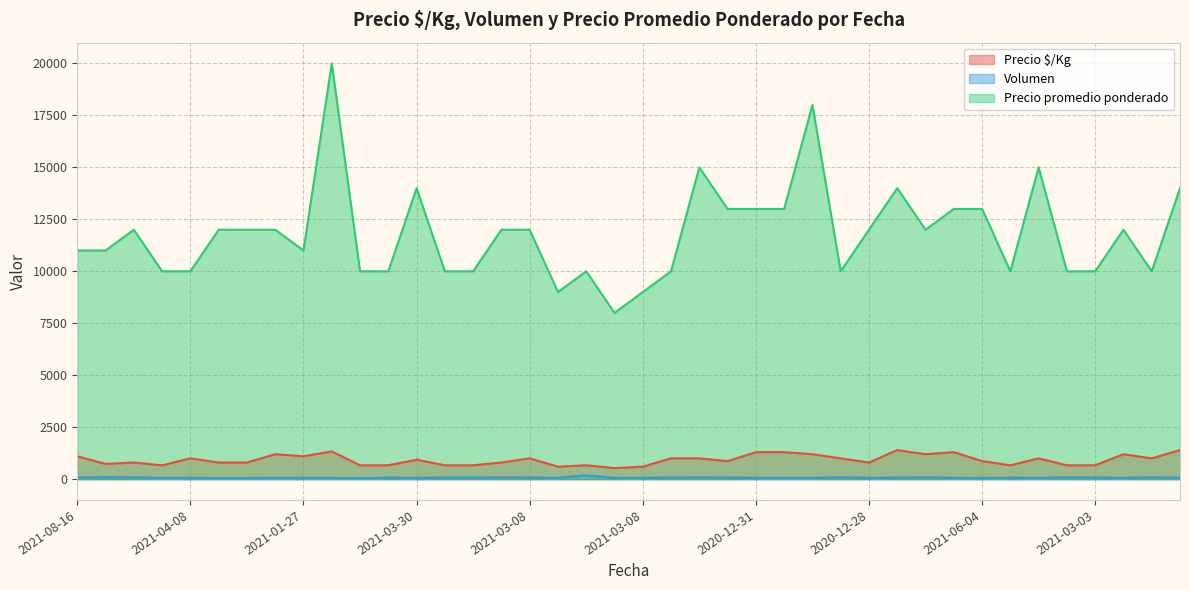

What is the sum of the Precio $/Kg values at 2021-04-08 and 2021-08-02?

1800